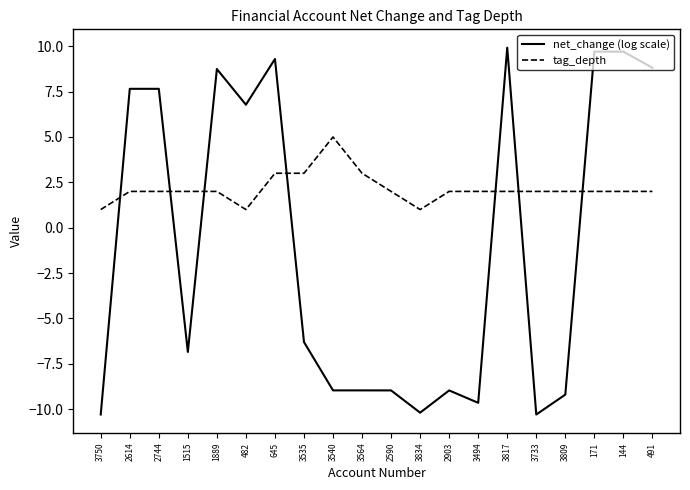

Between which two adjacent categories do net_change (log scale) and tag_depth first intersect?

3750 and 2614